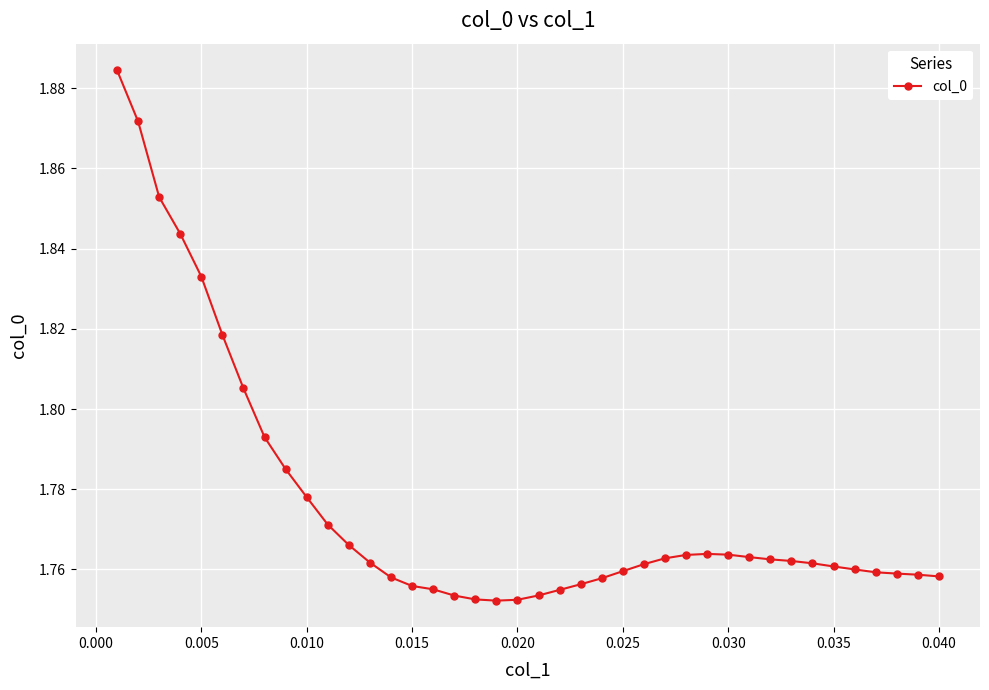

Does the chart display data point markers on the line(s)?

Yes